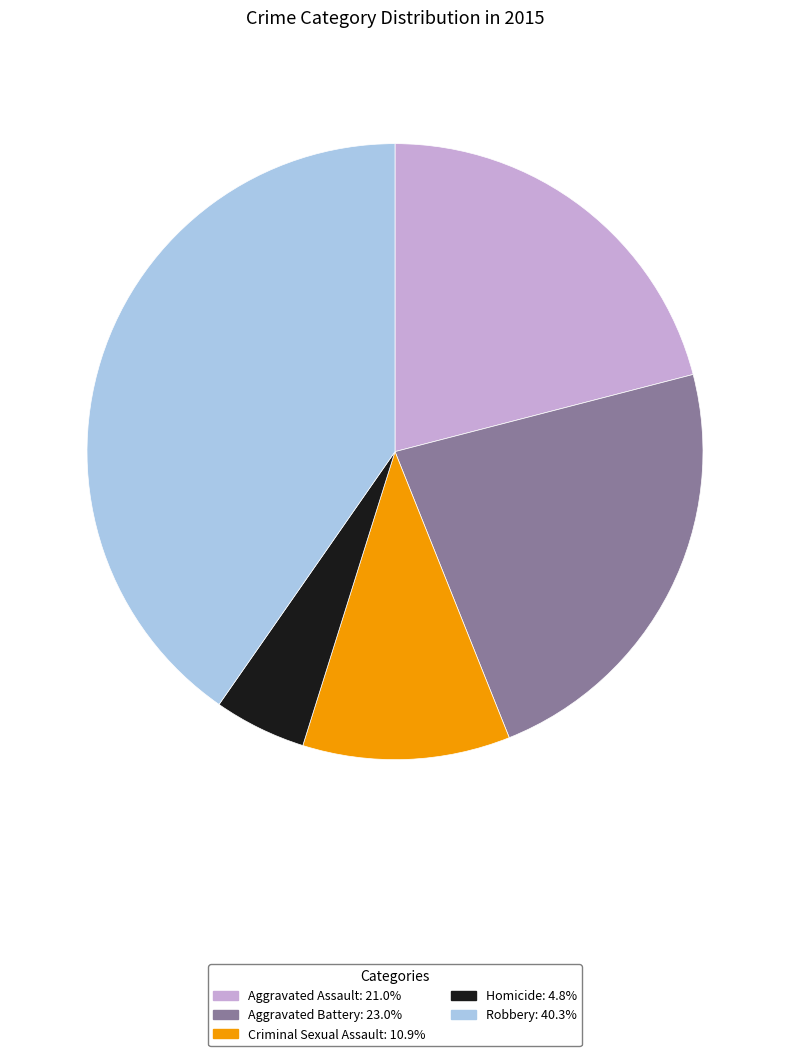

True or false: Criminal Sexual Assault accounts for 11% of the total.

True